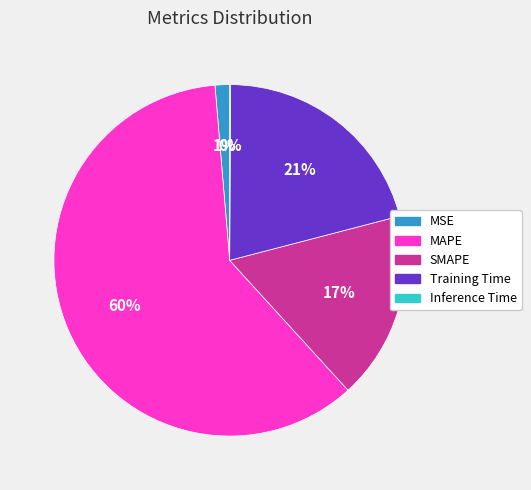

True or false: Training Time accounts for 21% of the total.

True